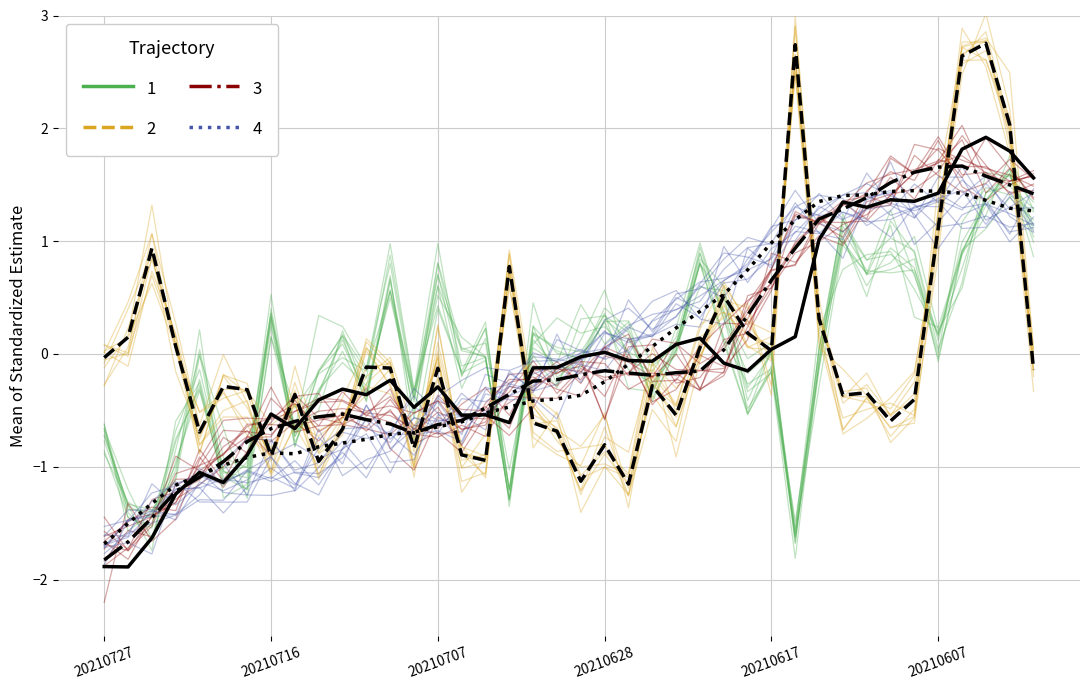

Rank the categories by ma10 value from lowest to highest.

20210727, 20210726, 20210723, 20210722, 20210721, 20210720, 20210719, 20210715, 20210716, 20210714, 20210713, 20210712, 20210709, 20210708, 20210707, 20210706, 20210705, 20210702, 20210701, 20210630, 20210629, 20210628, 20210625, 20210624, 20210623, 20210622, 20210621, 20210618, 20210617, 20210616, 20210601, 20210602, 20210615, 20210603, 20210611, 20210610, 20210604, 20210609, 20210607, 20210608